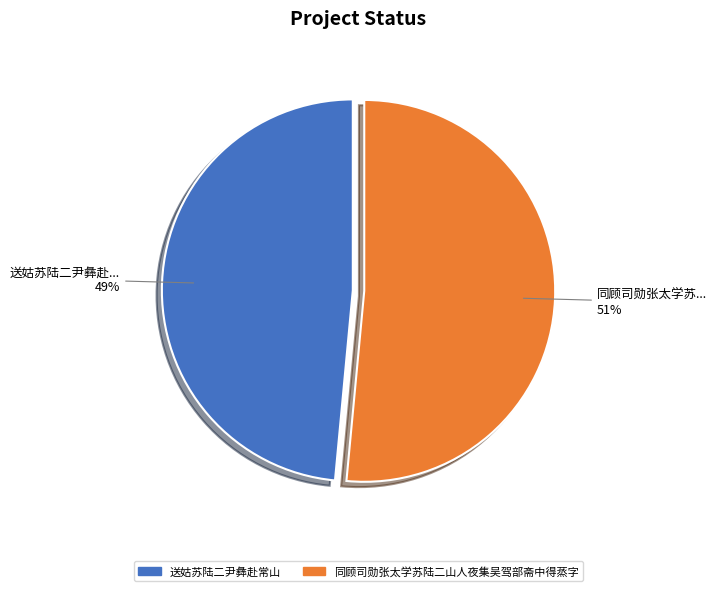

Is there a majority slice in this chart?

Yes